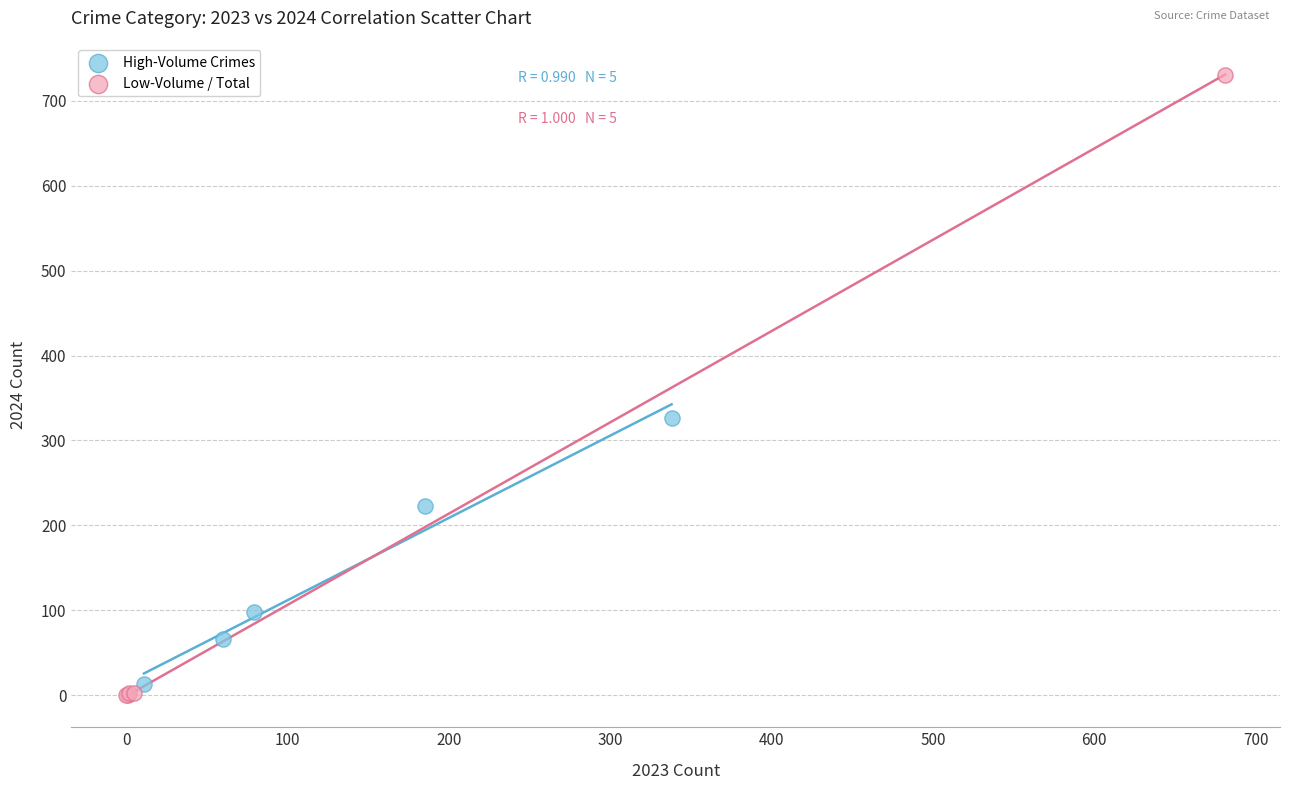

Which series contains the highest Y value?

Low-Volume / Total